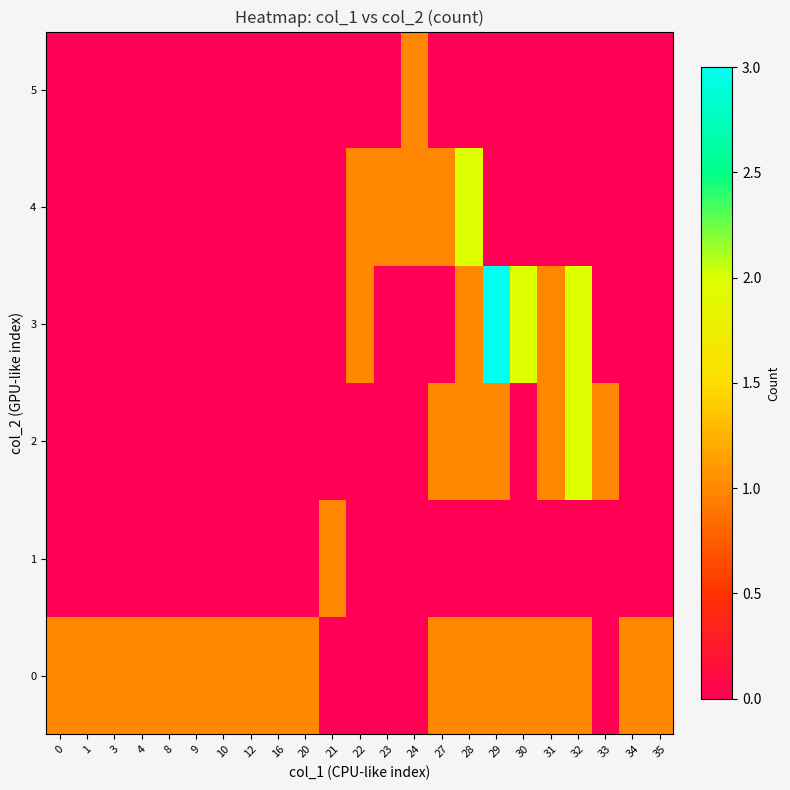

Between 16 and 31, which series saw the biggest shift?

2